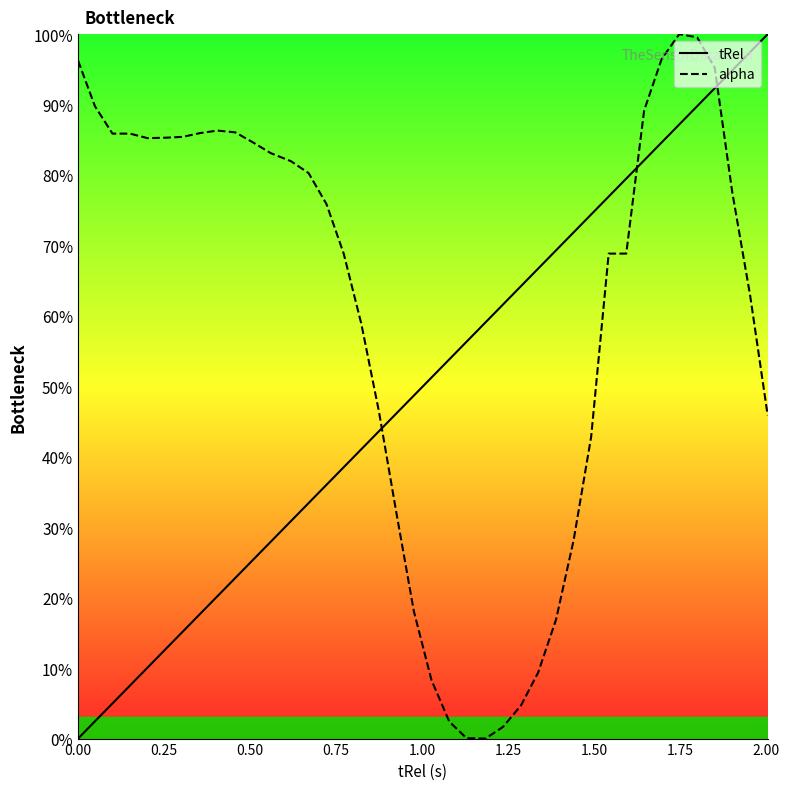

What are all the series names shown in the legend?

tRel, alpha